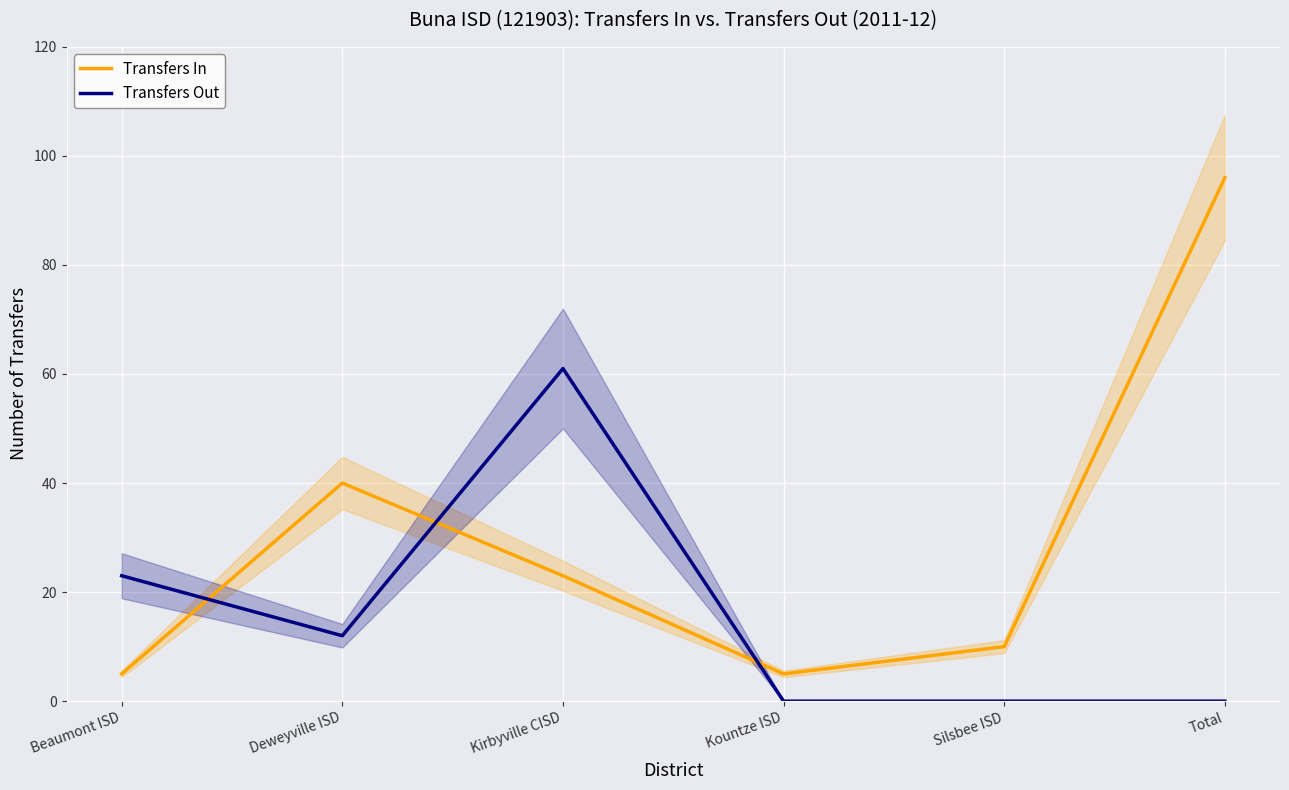

Is this an area chart (filled region under the line)?

No